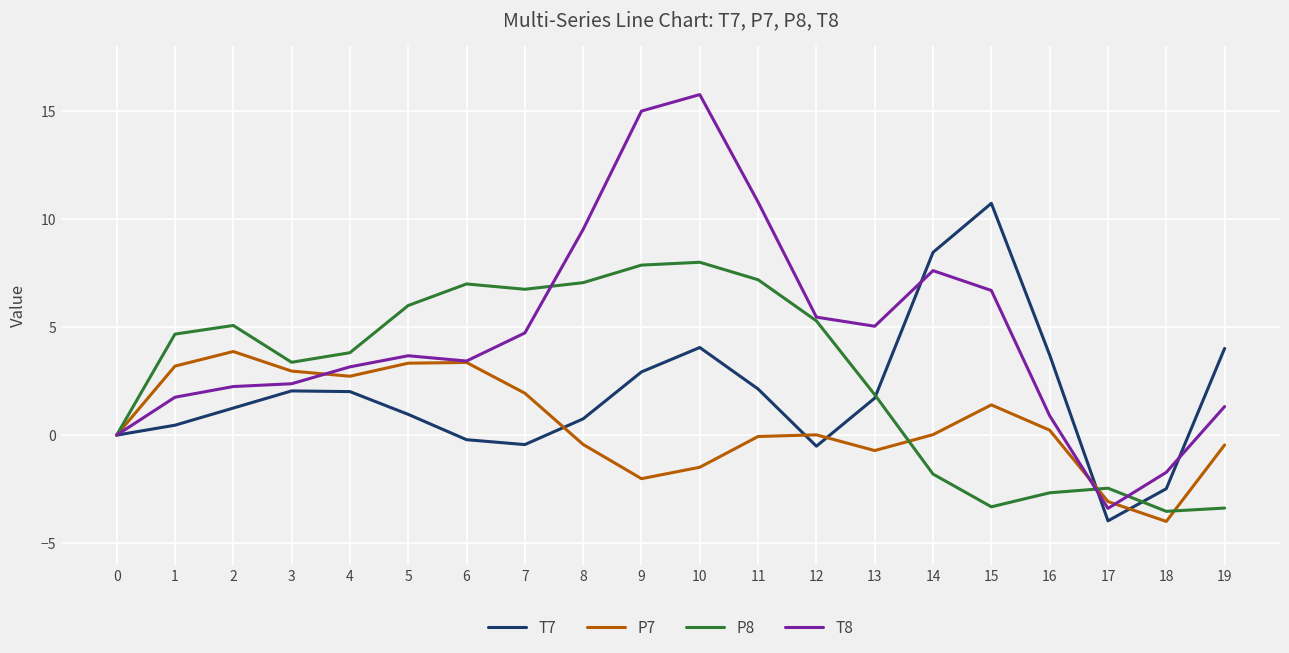

Which series has the largest range (max minus min)?

T8